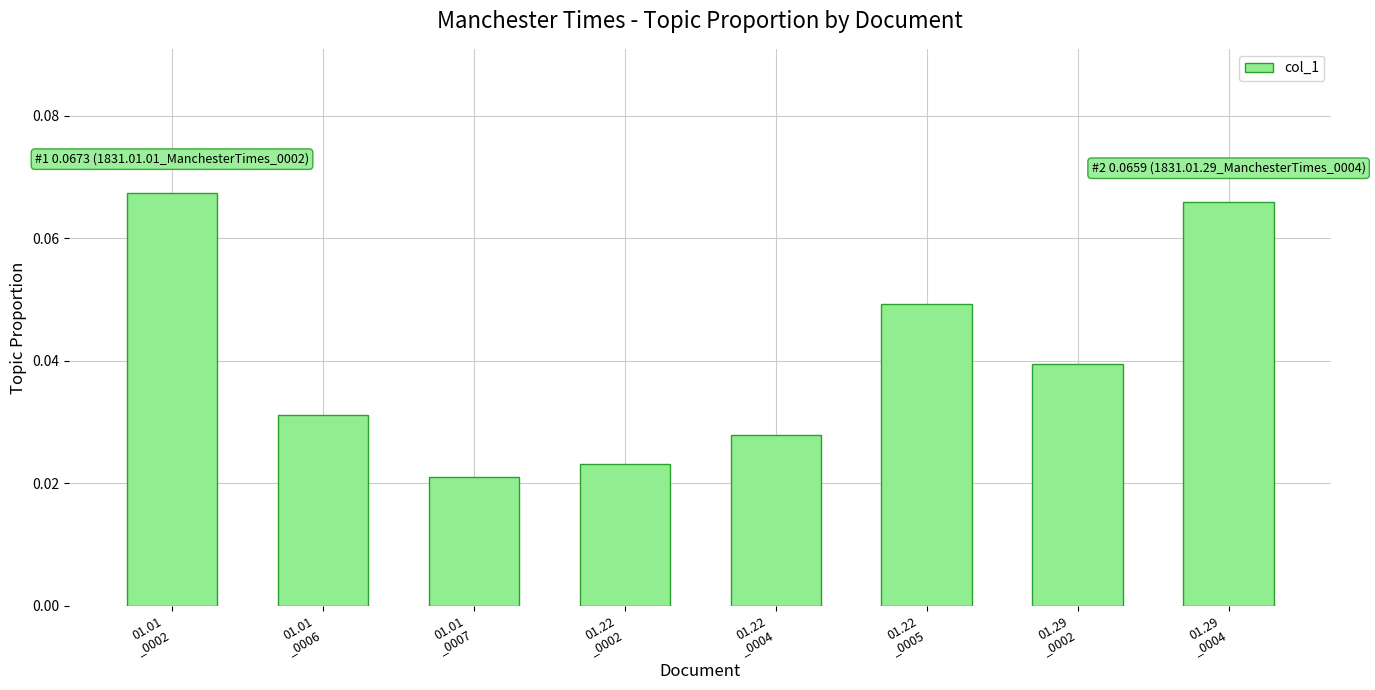

How many values are between 0 and 1?

8